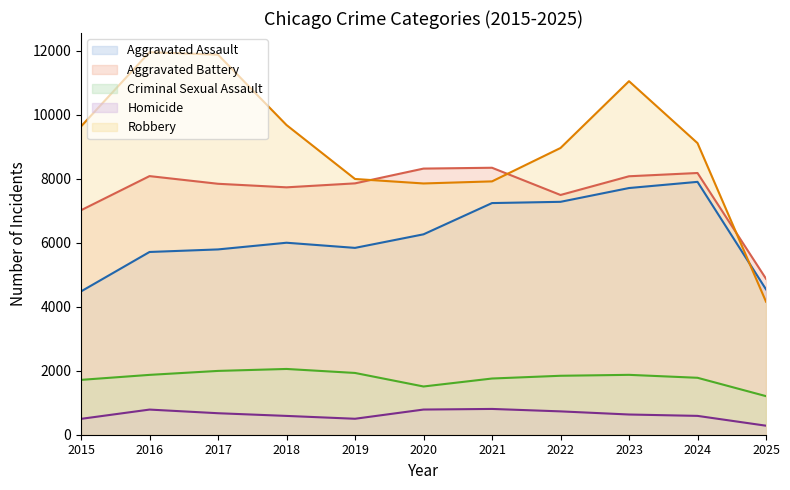

The value of Aggravated Assault at 2015 is 4480. True or false?

True